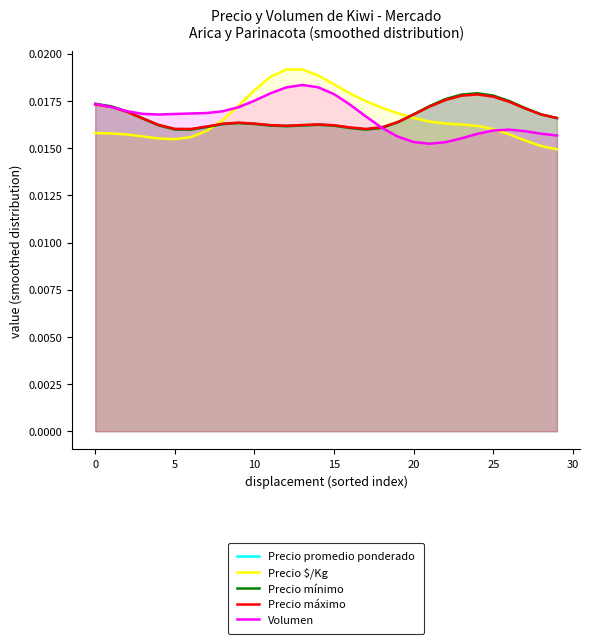

Which series has the largest range (max minus min)?

Precio $/Kg